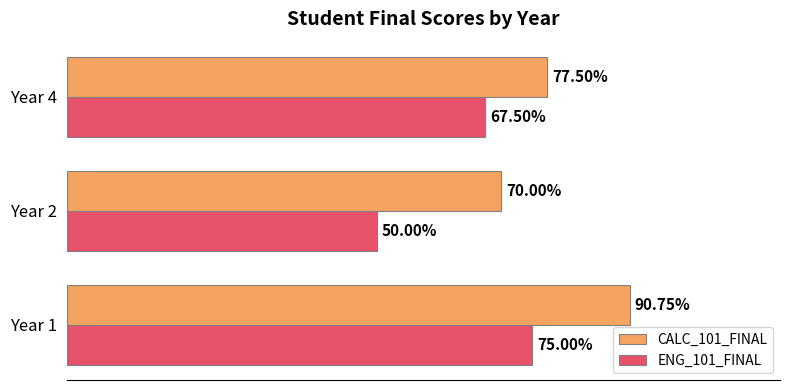

Between Year 2 and Year 4, which series saw the biggest shift?

ENG_101_FINAL